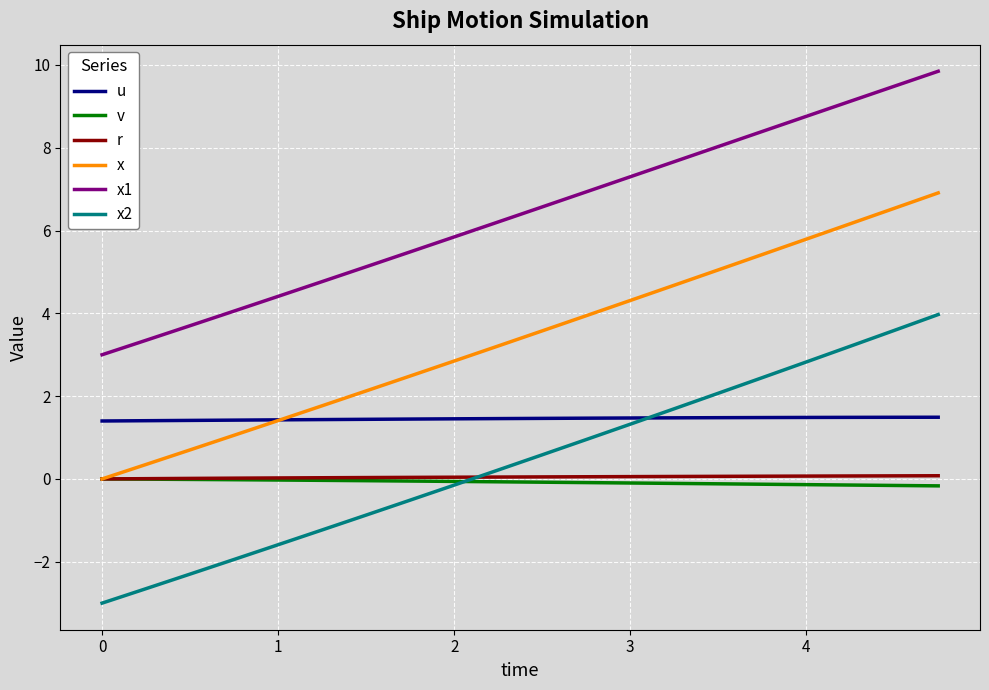

True or false: x2 and x intersect in this chart.

False